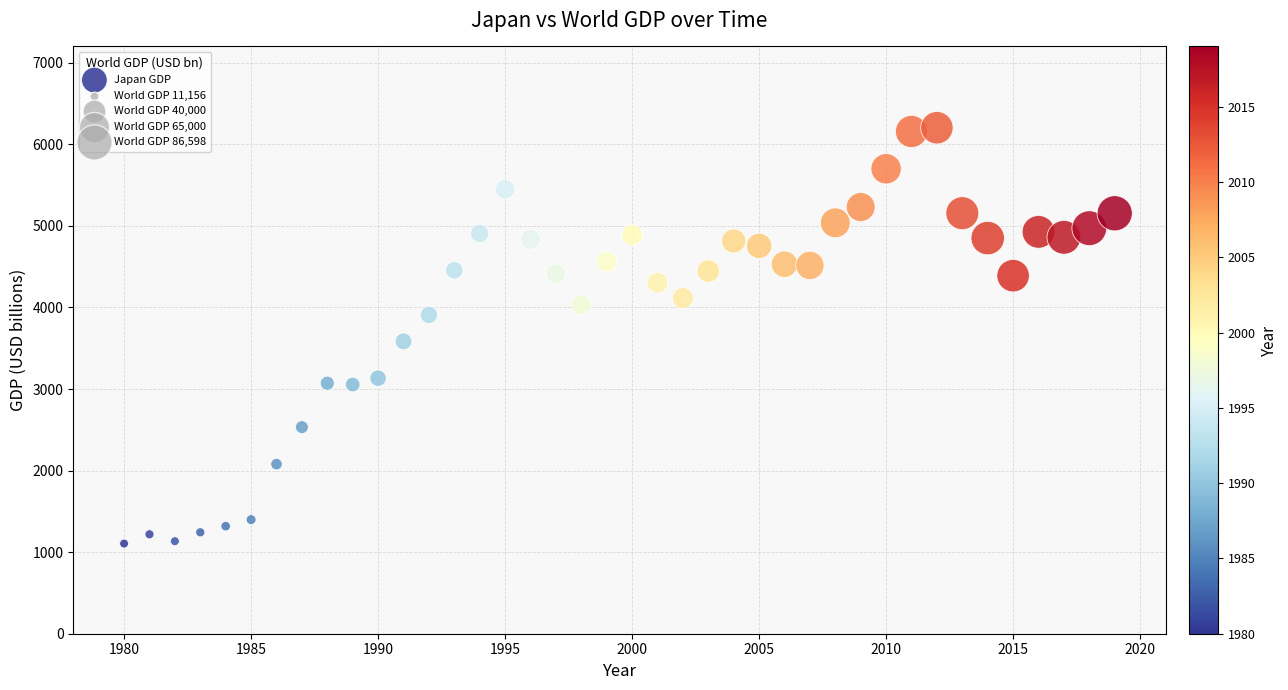

What is the range of Y values (max minus min)?

5097.8